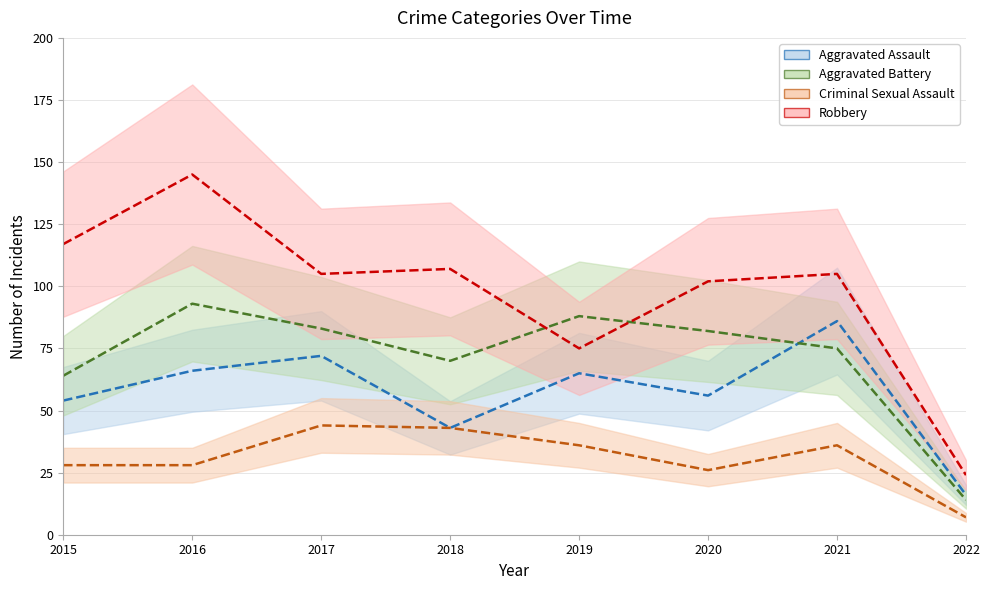

How many values in the Aggravated Assault series are below 65?

4